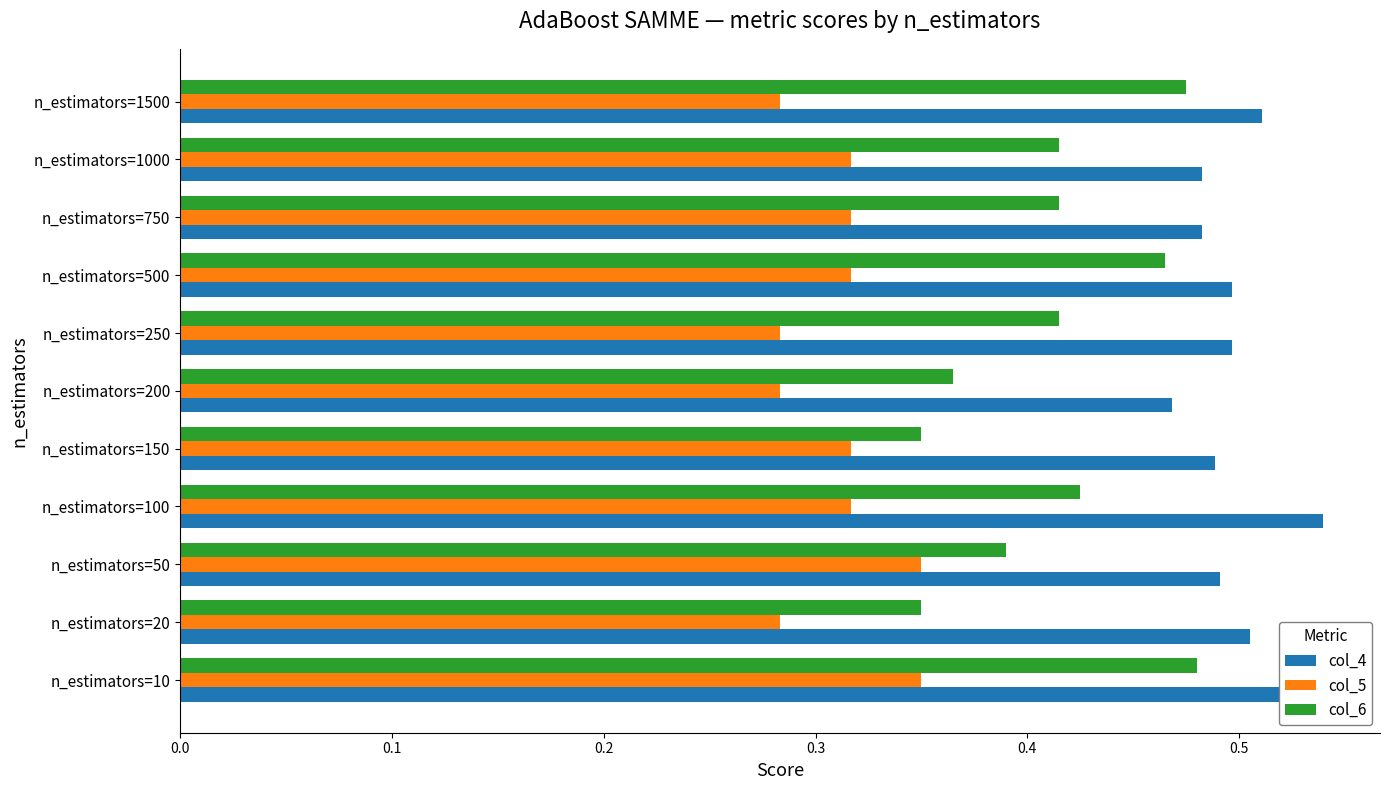

At which category does the chart reach its peak across all series?

n_estimators=100